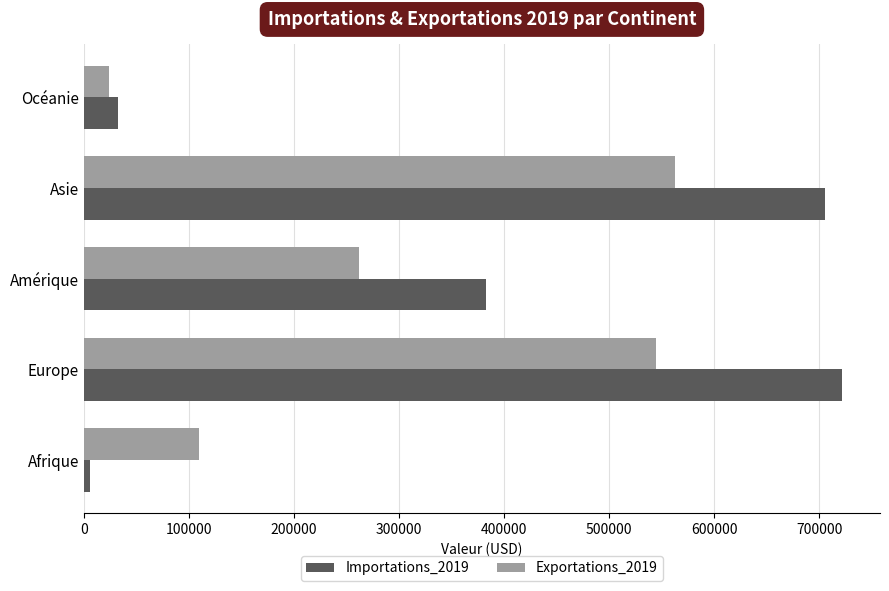

Which series has the largest range (max minus min)?

Importations_2019